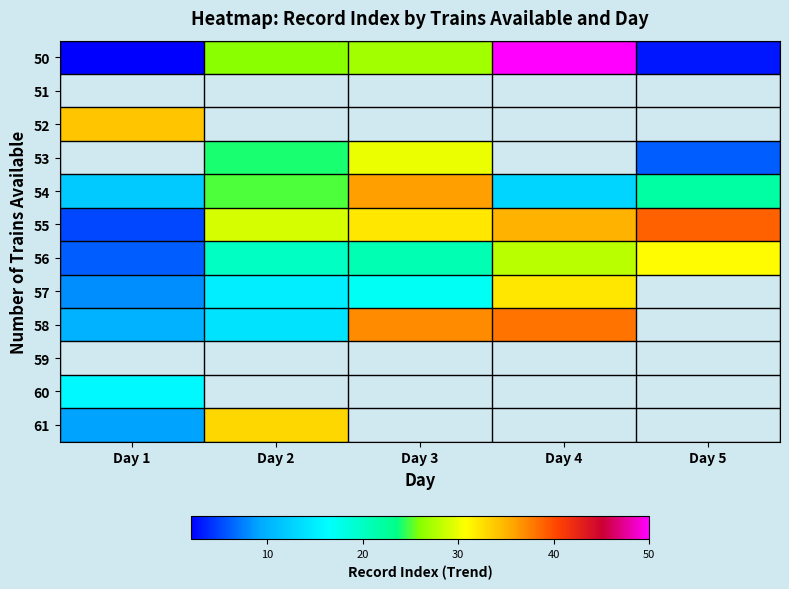

How many data points does each series have?

5